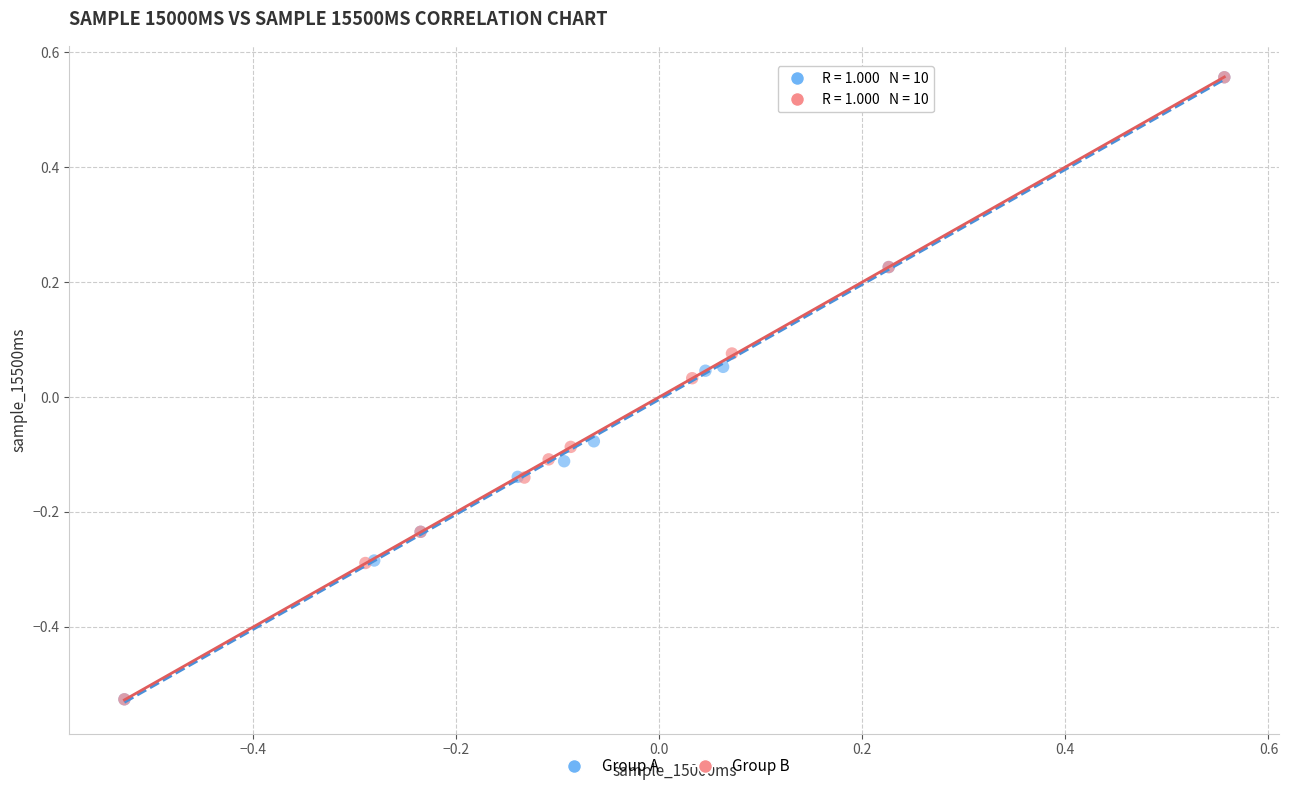

What are all the series names shown in the legend?

Group A, Group B